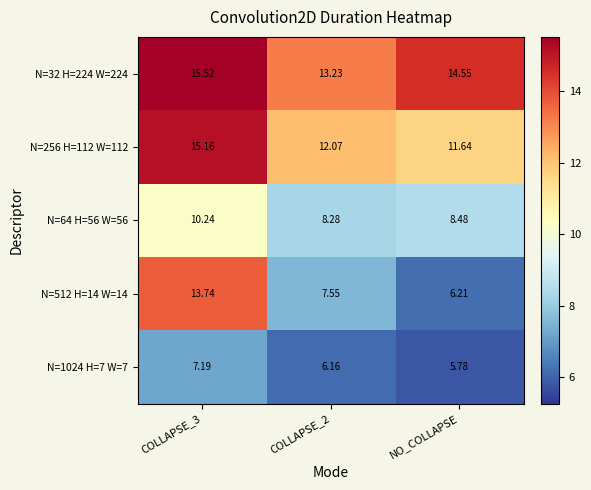

Is the value of N=256 H=112 W=112 at COLLAPSE_3 greater than the value of N=512 H=14 W=14 at COLLAPSE_2?

Yes